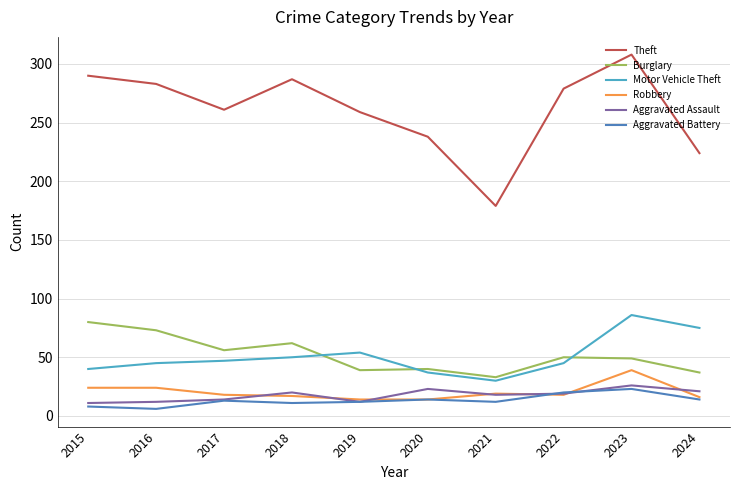

List the series in order of their peak value, highest first.

Theft, Motor Vehicle Theft, Burglary, Robbery, Aggravated Assault, Aggravated Battery